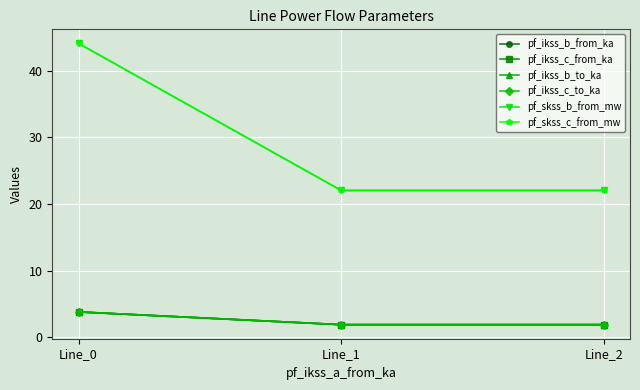

Does the chart have visible grid lines?

Yes